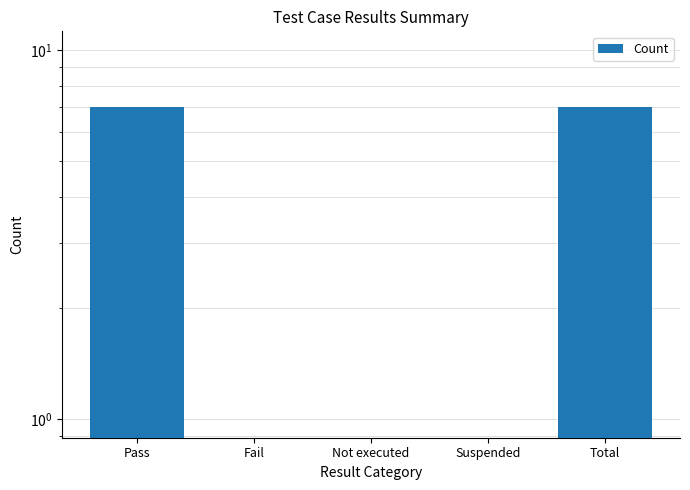

What is the label of the 5th bar from the right?

Pass